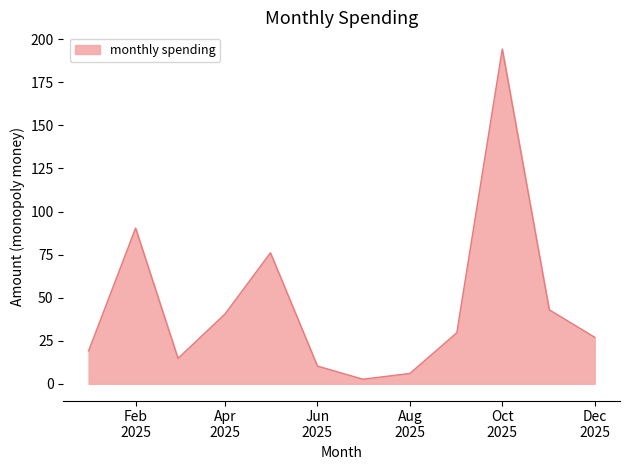

What is the greatest value displayed?

194.3